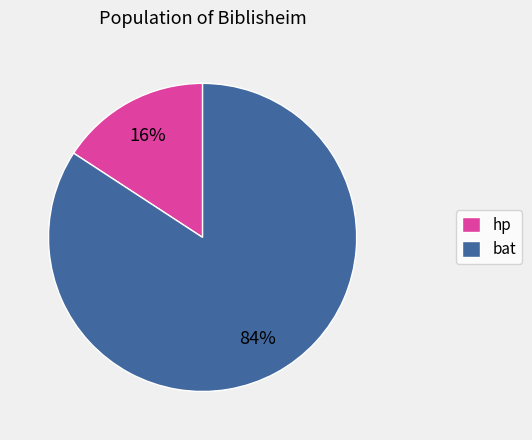

Between bat and hp, which is larger?

bat